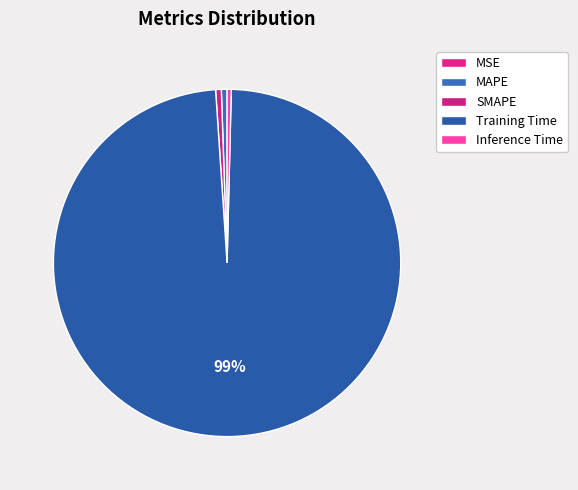

To the nearest percent, what is the combined percentage of MAPE and Training Time?

99%